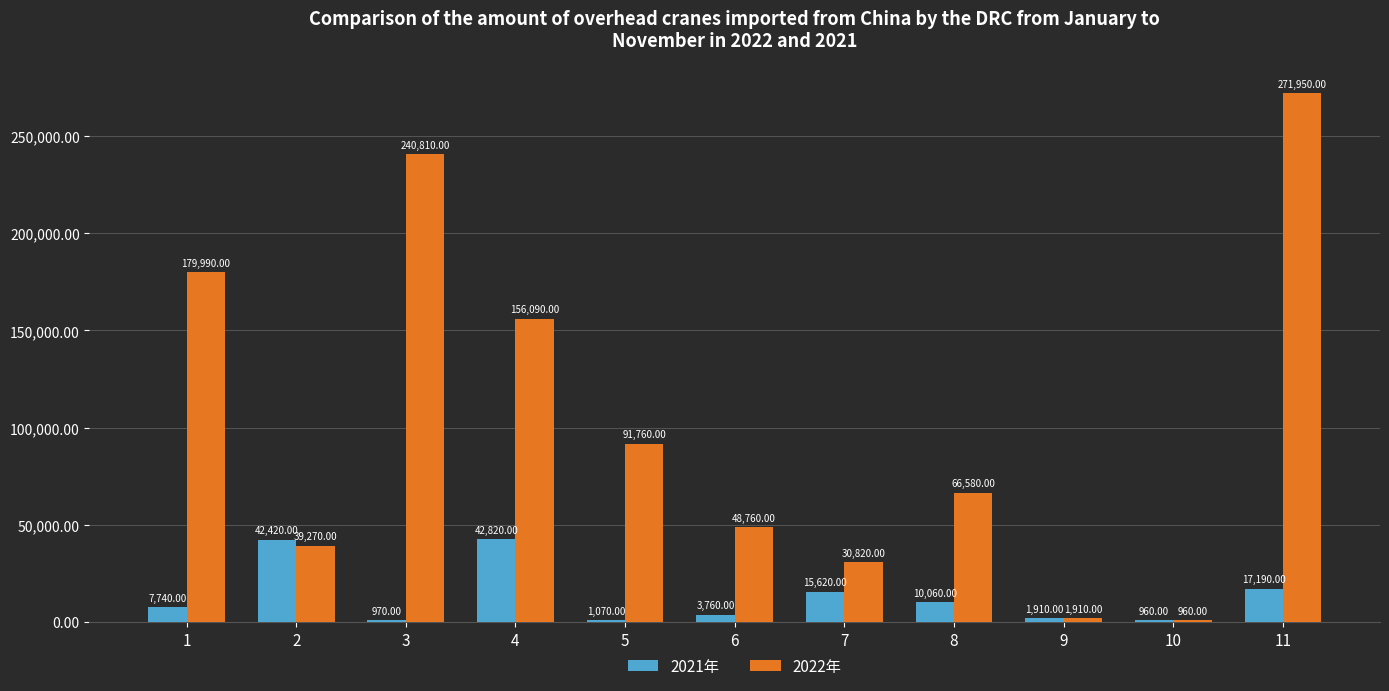

Reading right to left, transcribe all the data shown in this chart.

2021年: 11=17190	10=960	9=1910	8=10060	7=15620	6=3760	5=1070	4=42820	3=970	2=42420	1=7740
2022年: 11=271950	10=960	9=1910	8=66580	7=30820	6=48760	5=91760	4=156090	3=240810	2=39270	1=179990